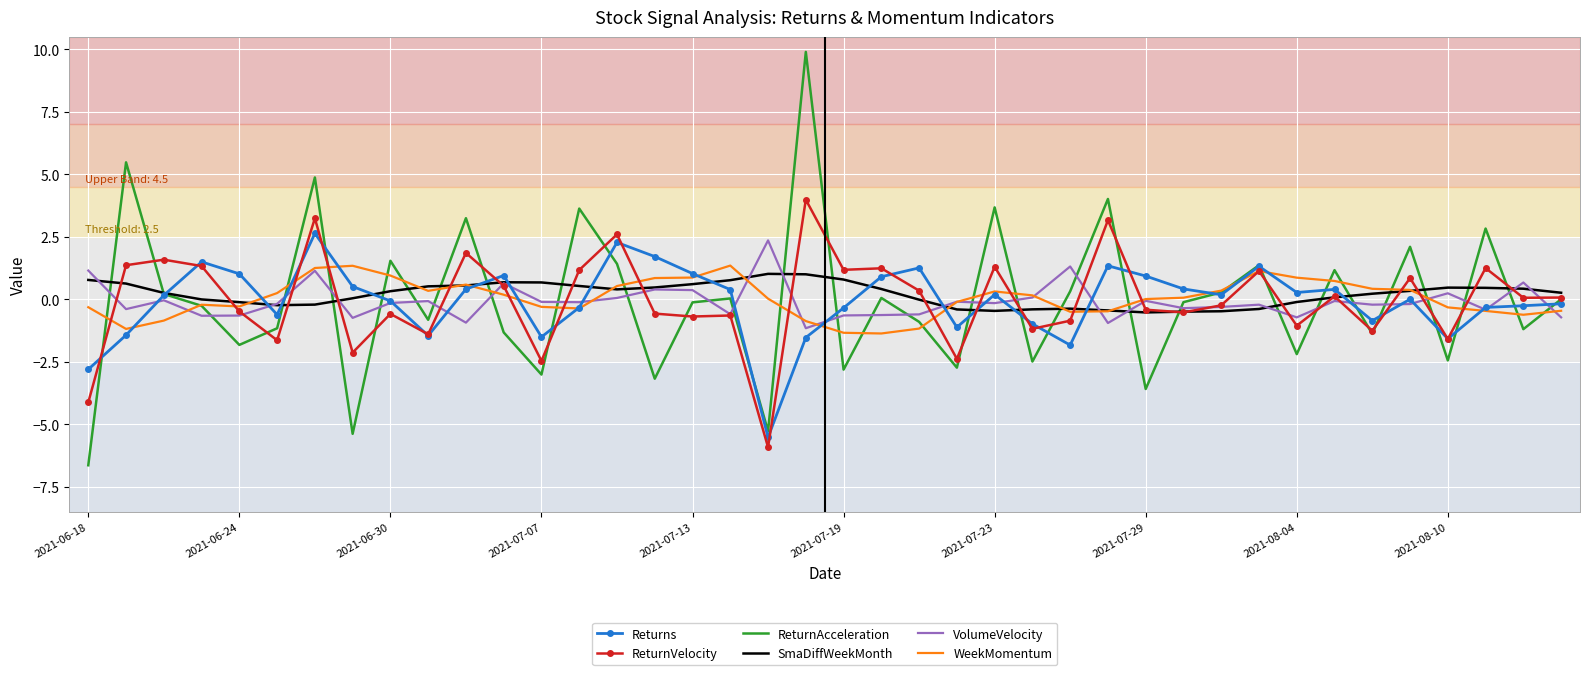

What is the minimum value shown in the chart?

-6.6